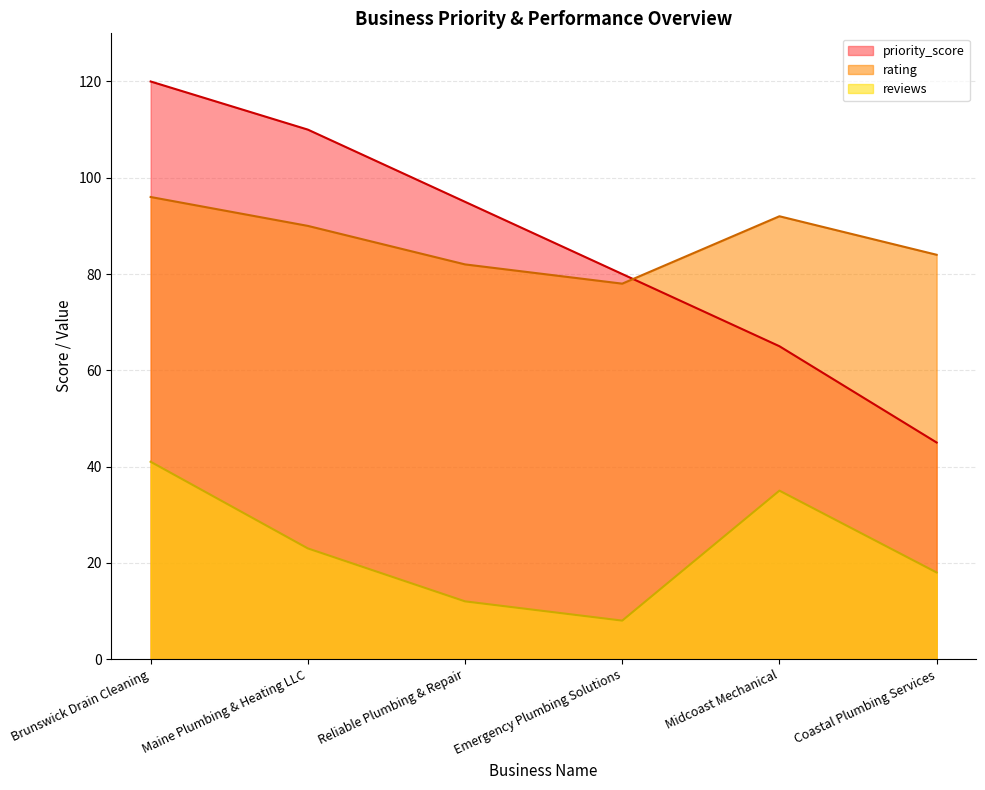

What are all the series names shown in the legend?

priority_score, rating, reviews